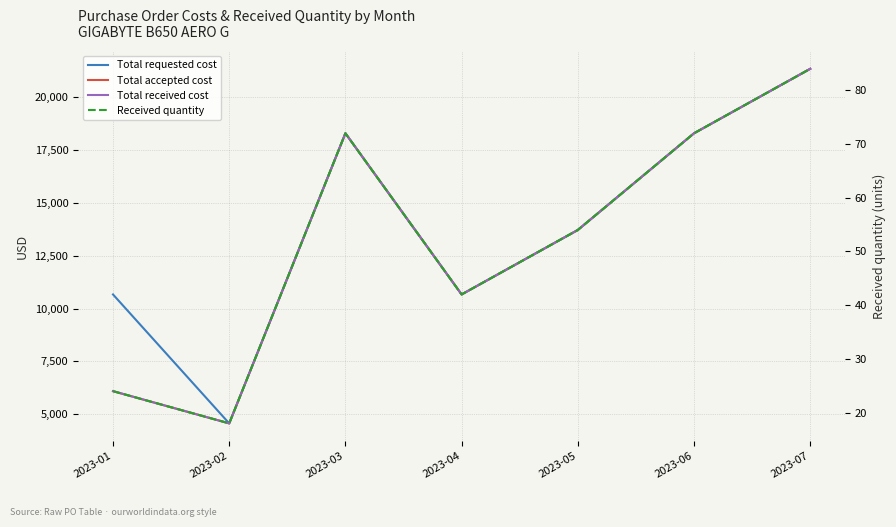

Between 2023-01 and 2023-04, which is larger?

2023-01